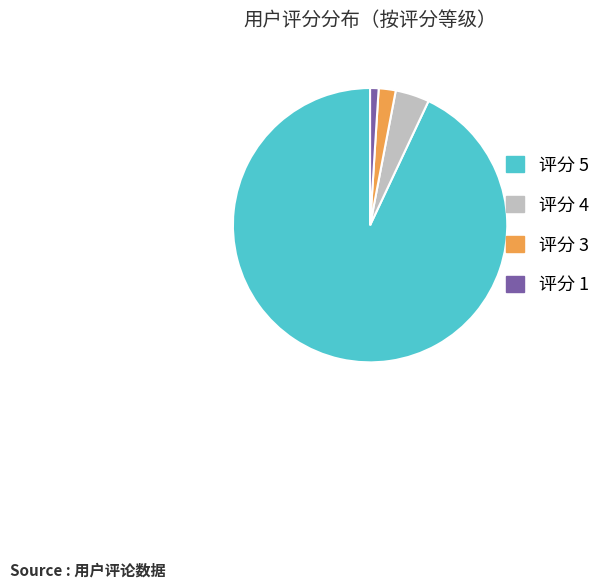

Combined, do 评分 1 and 评分 3 account for over 50%?

No